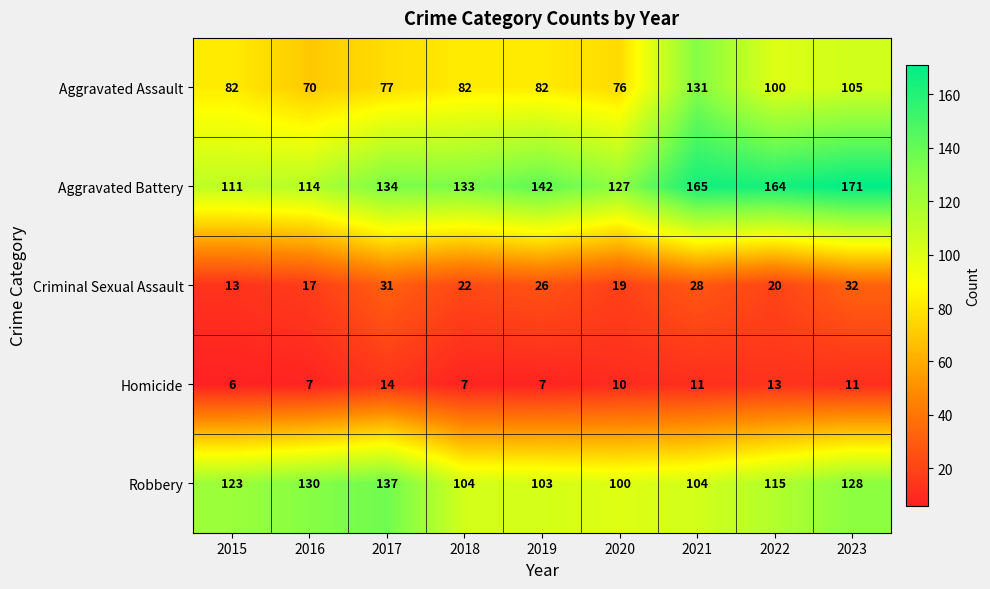

What is the maximum value shown in the chart?

171